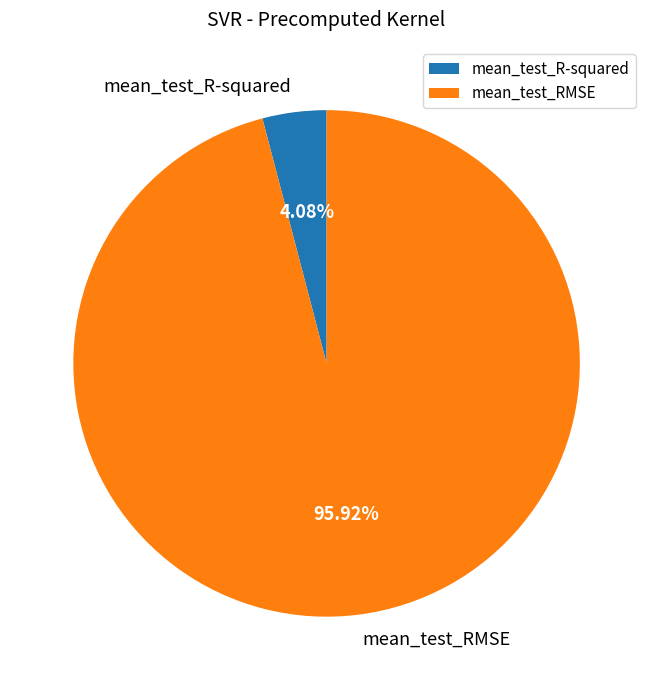

To the nearest percent, what is the difference between the mean_test_RMSE and mean_test_R-squared slice percentages?

92%